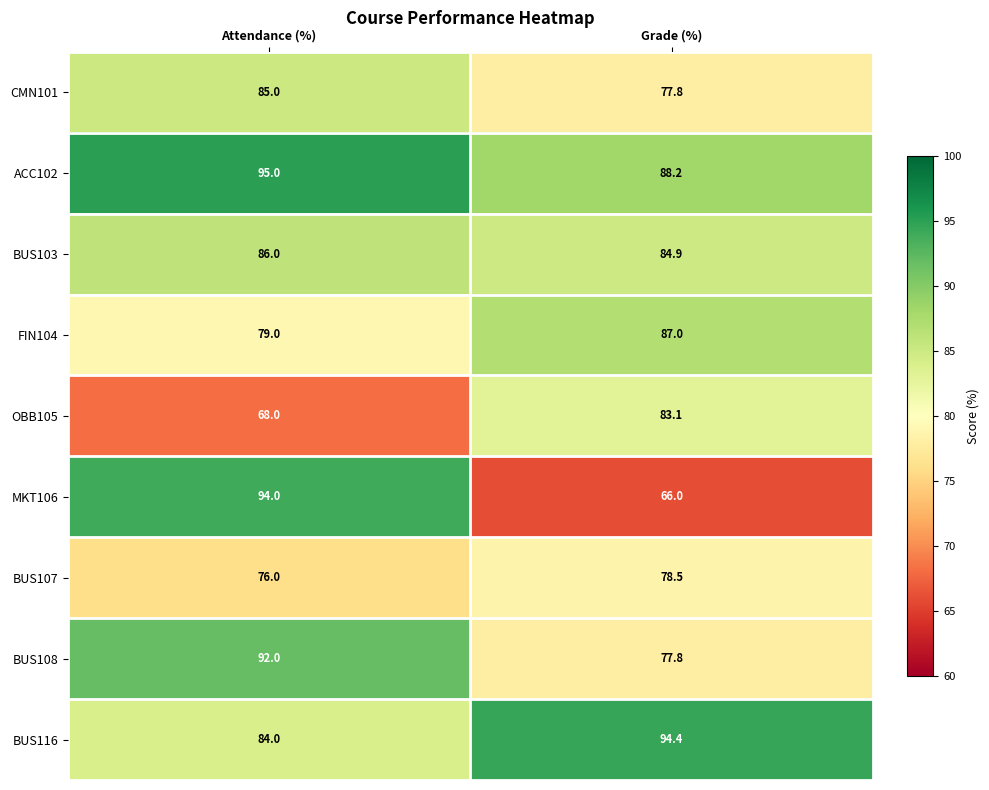

Rank the series by their maximum value, from lowest to highest.

BUS107, OBB105, CMN101, BUS103, FIN104, BUS108, MKT106, BUS116, ACC102